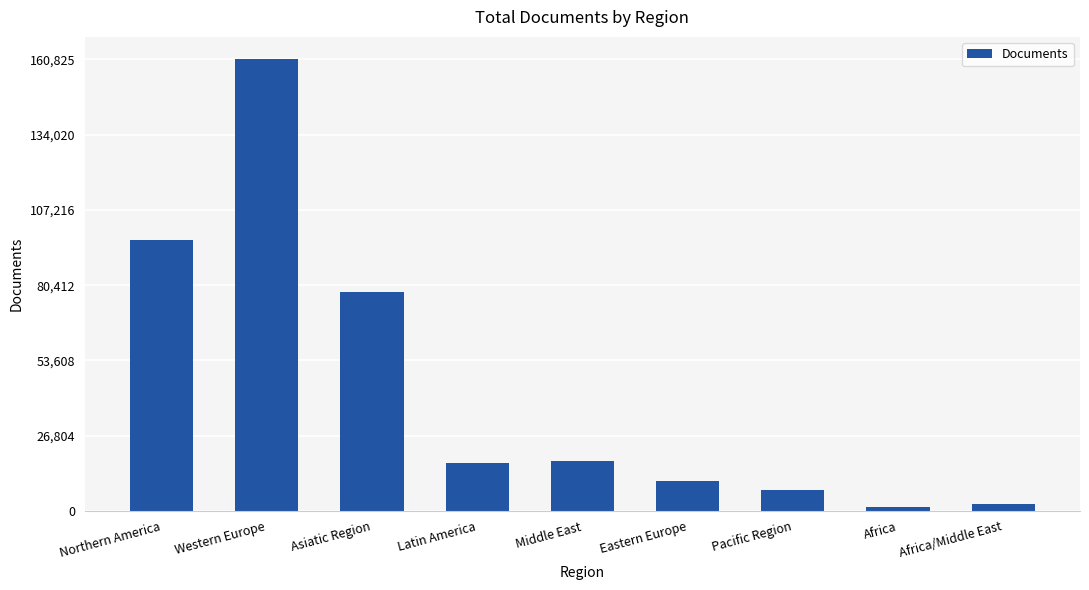

Reading right to left, extract all data points from this chart.

2460	1279	7490	10515	17707	16916	78136	160825	96586